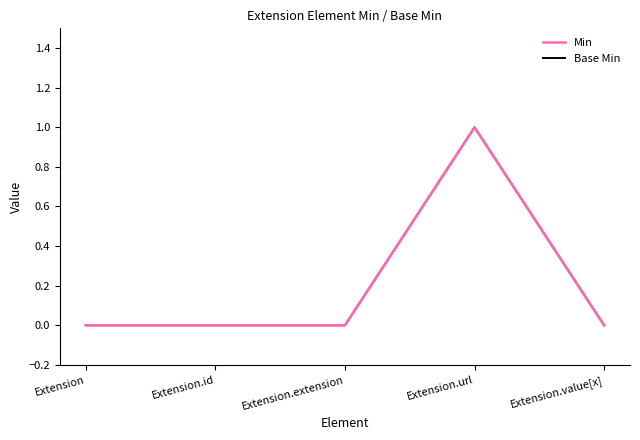

Reading left to right, list all the values displayed in this chart.

Min: 0	0	0	1	0
Base Min: 0	0	0	1	0